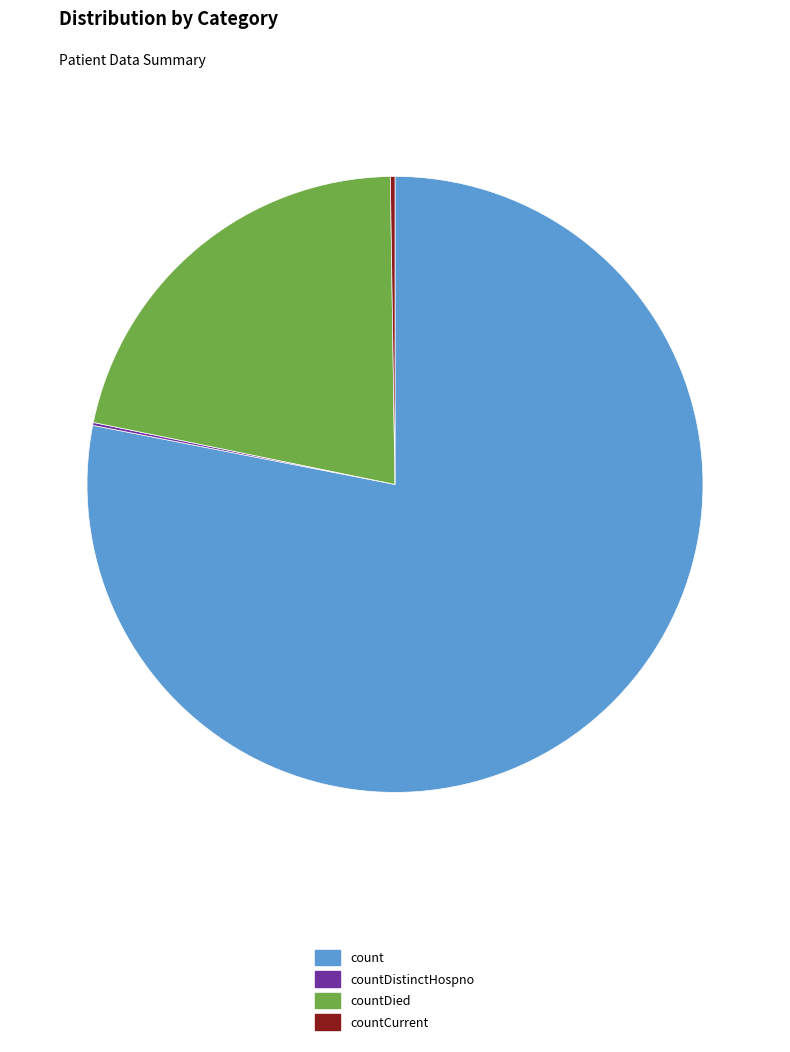

The count slice represents 88% of the pie. True or false?

False